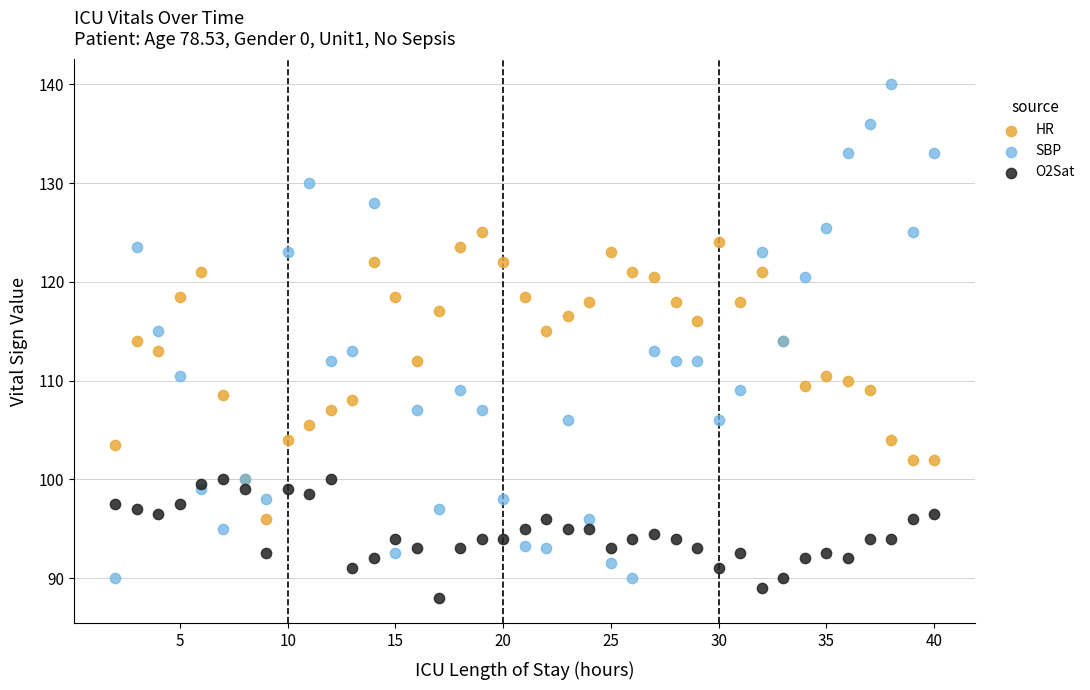

Which series reaches the maximum Y coordinate?

SBP